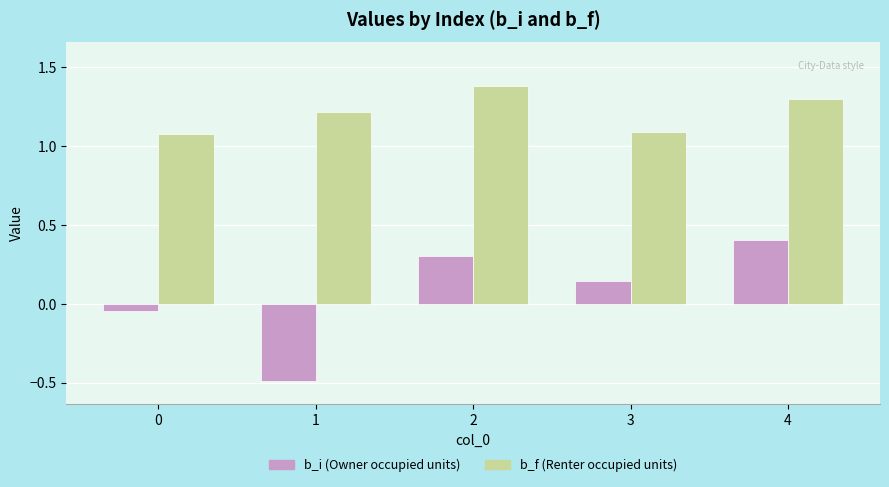

Does the chart contain any negative values?

Yes